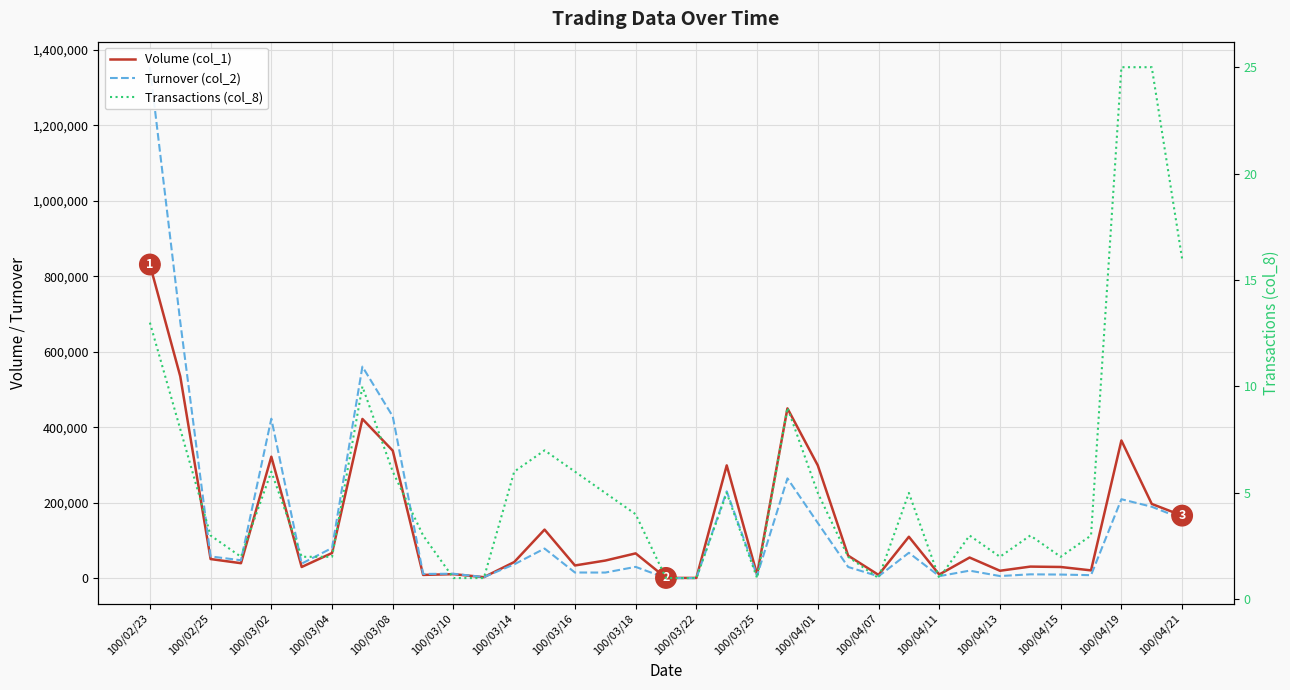

At 100/03/16, list the series in order from smallest to largest.

Transactions (col_8), Turnover (col_2), Volume (col_1)